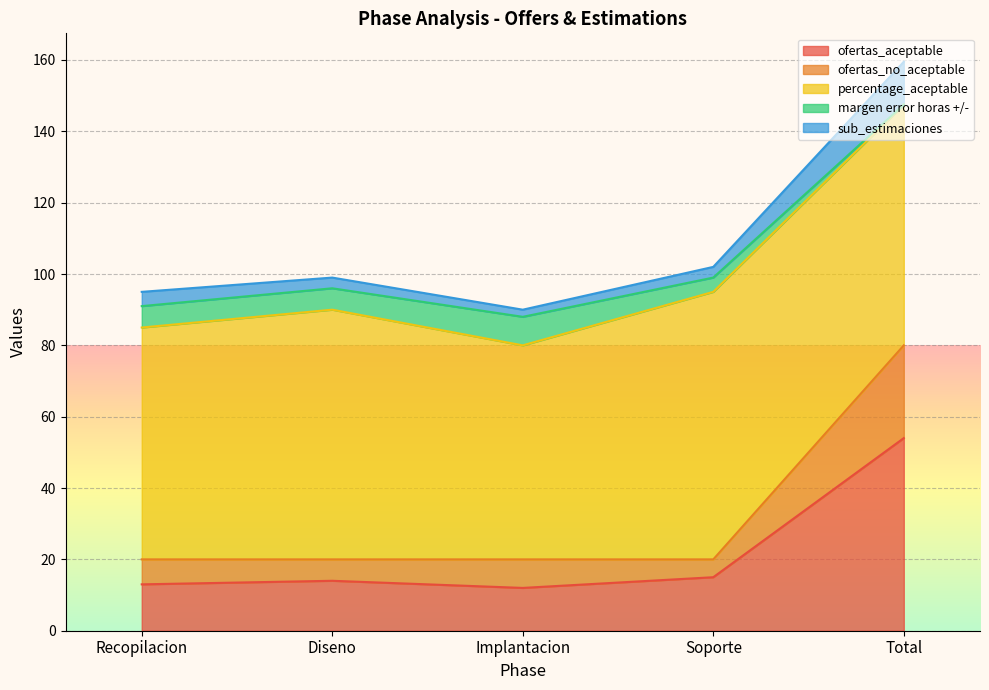

True or false: sub_estimaciones and ofertas_no_aceptable cross at least once.

False